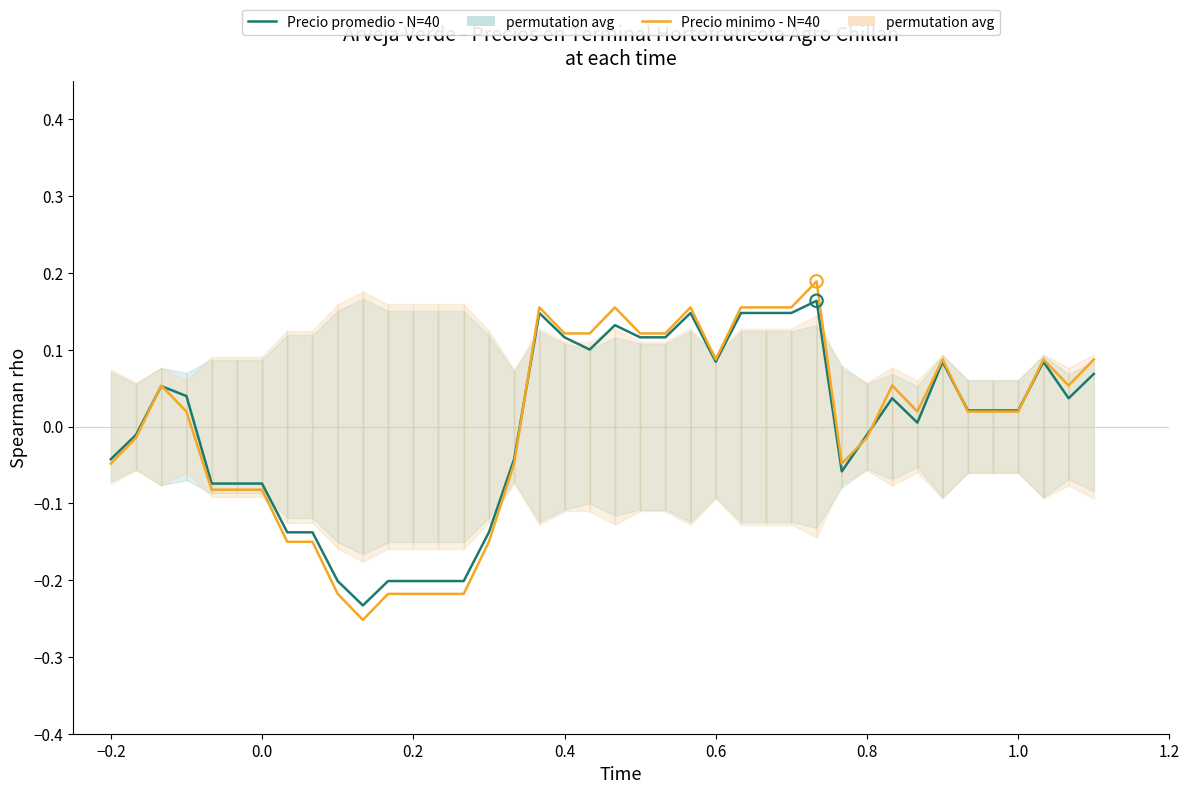

At how many categories does at least one series exceed 0?

23